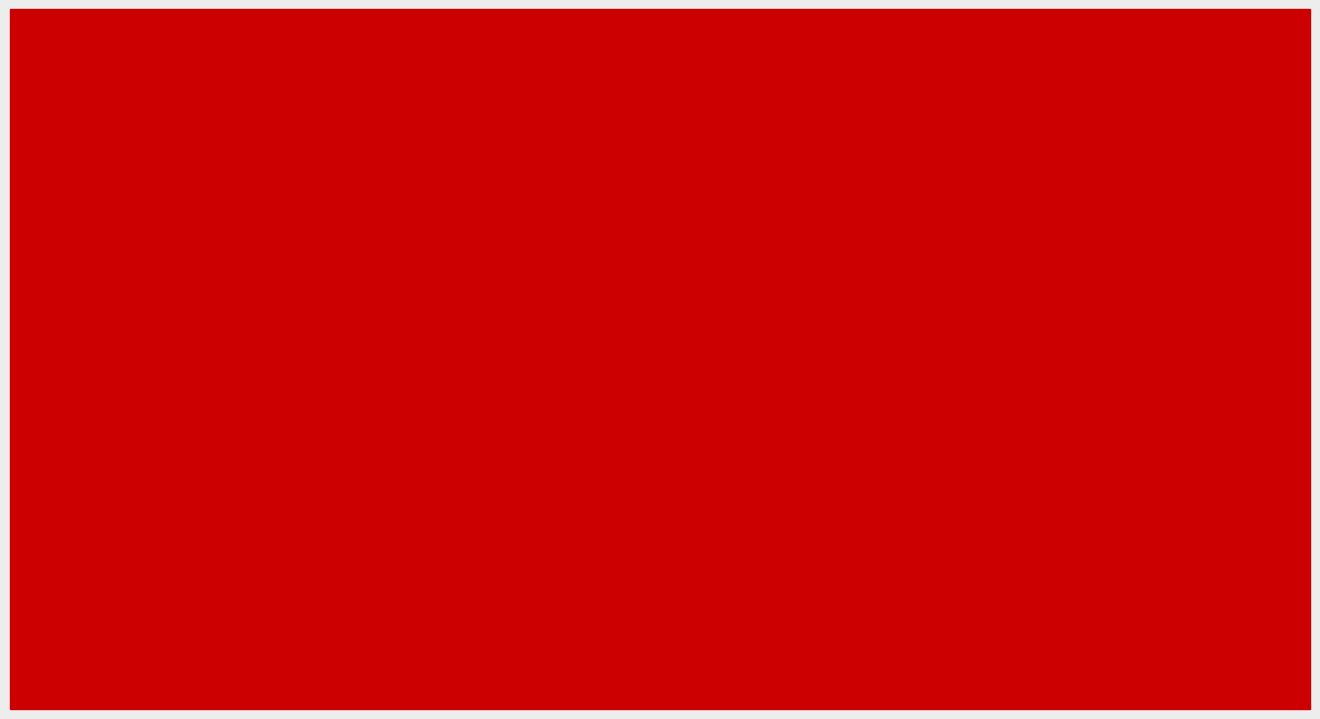

How many groups of bars are there?

5